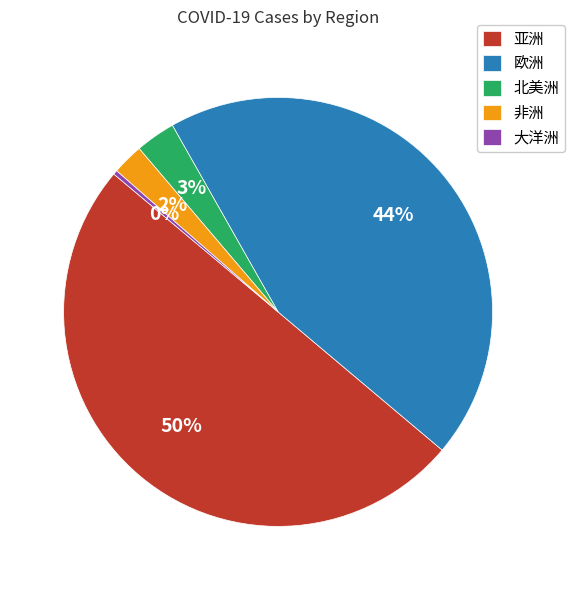

To the nearest percent, what is the average slice percentage?

20%